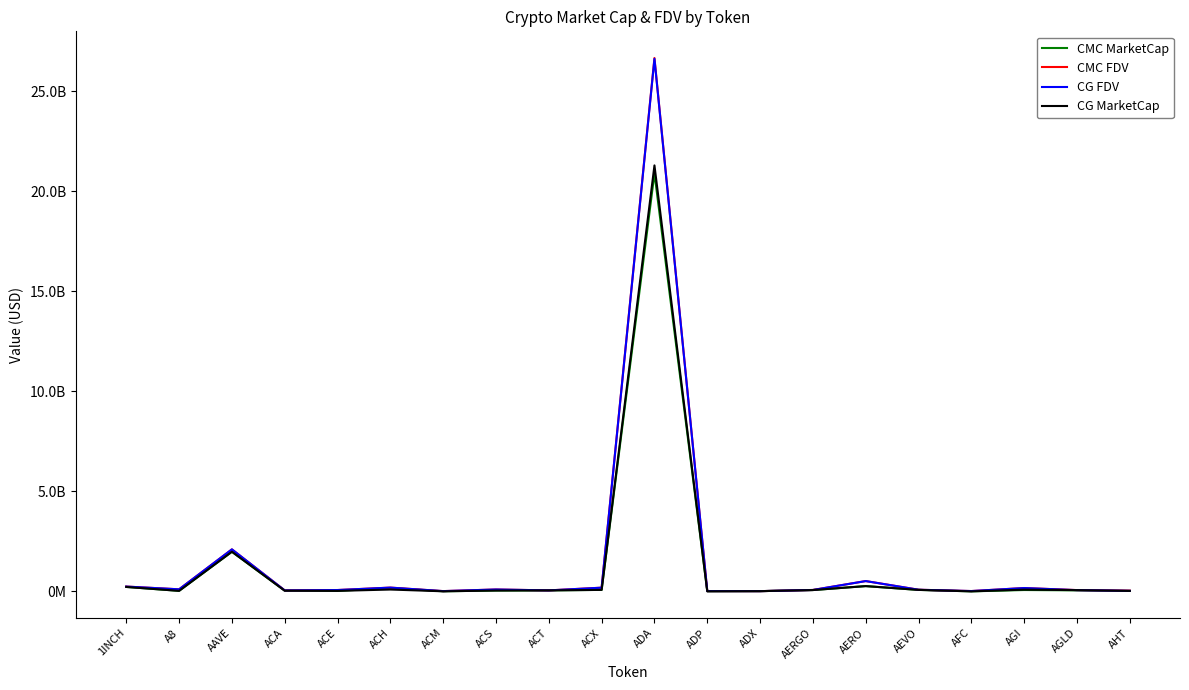

What are all the series names shown in the legend?

CMC MarketCap, CMC FDV, CG FDV, CG MarketCap